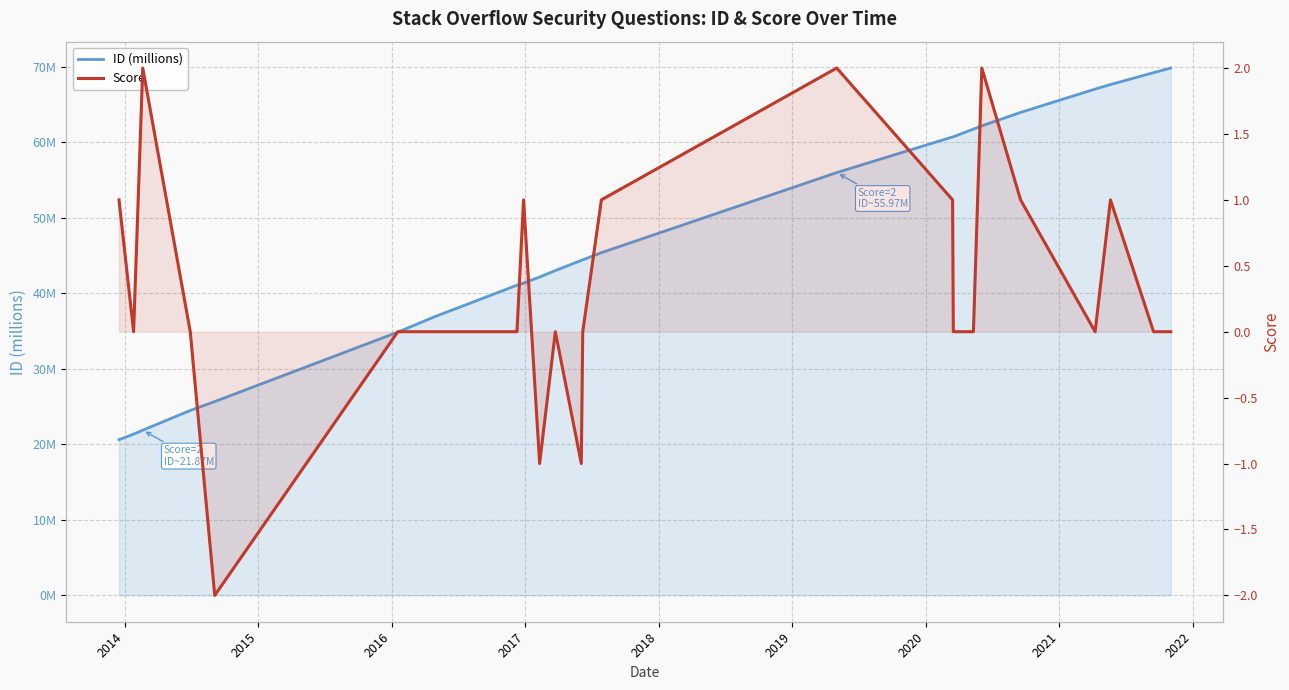

True or false: ID (millions) and Score intersect in this chart.

False